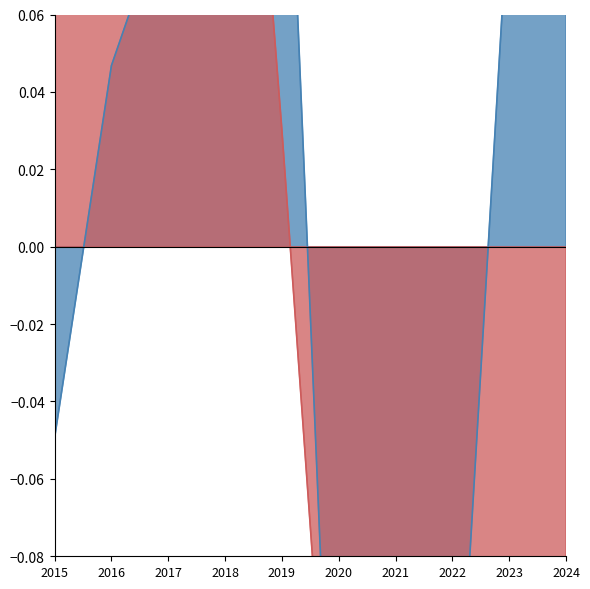

How many interior local peaks does the Theft series have?

2